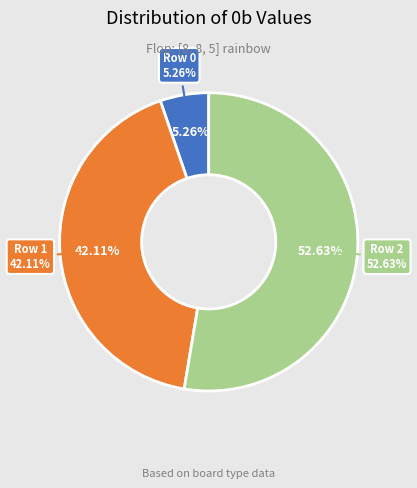

What is the change in value from Row 0 to Row 1?

+7